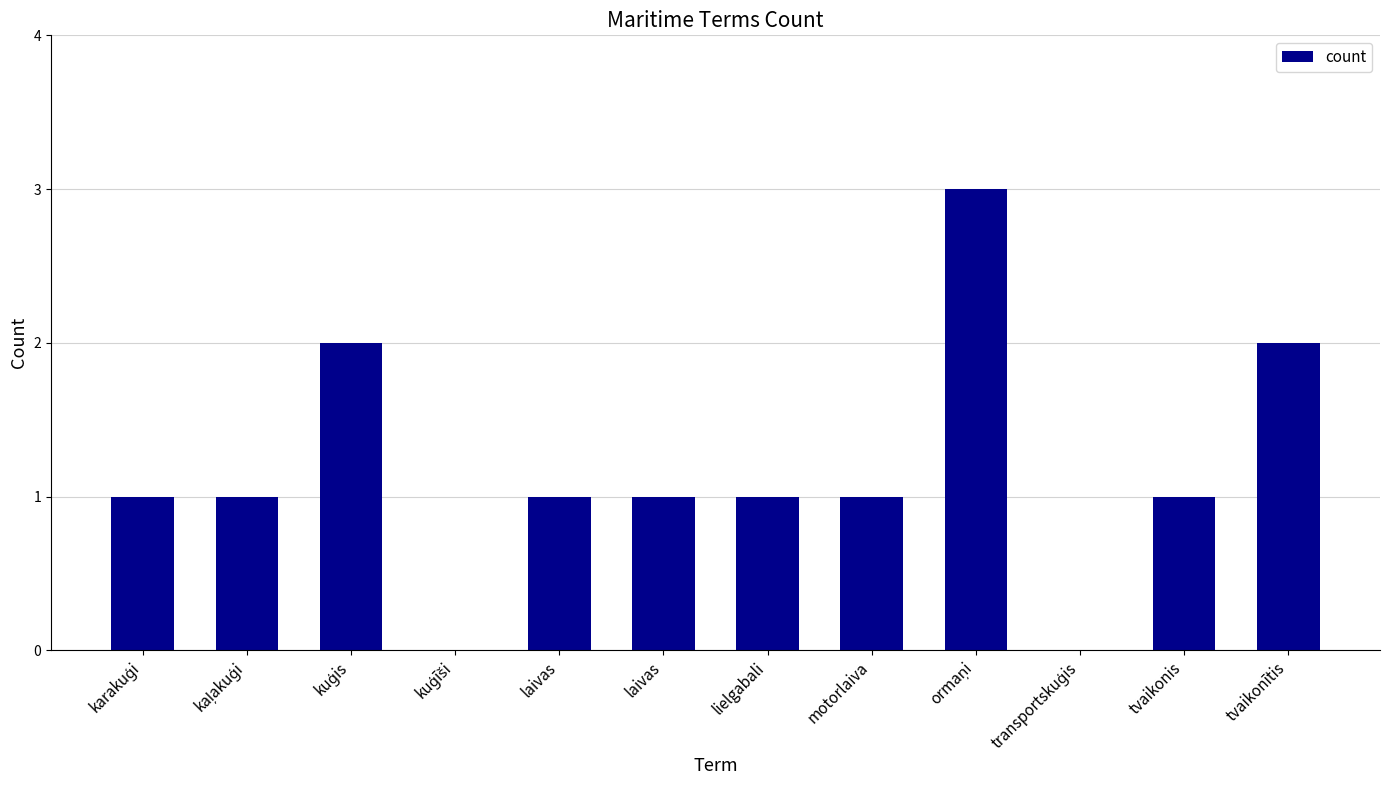

Where does the data first go above 1?

kuģis